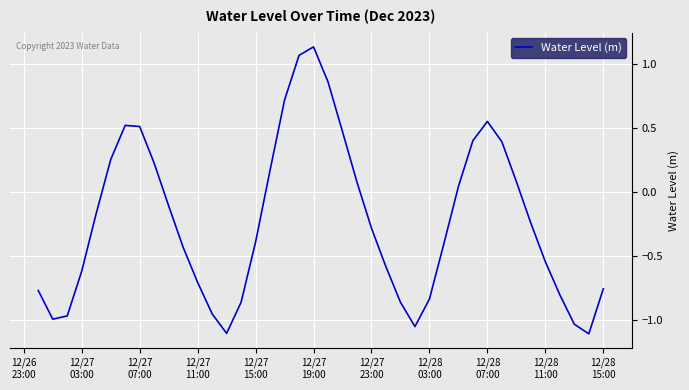

What is the difference between the maximum and minimum values?

2.2